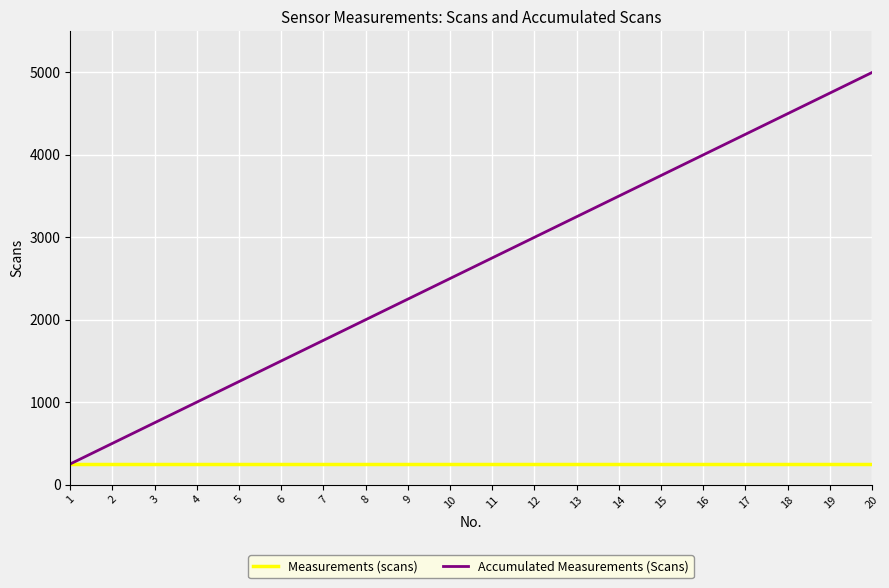

At how many categories does at least one series exceed 1156?

16